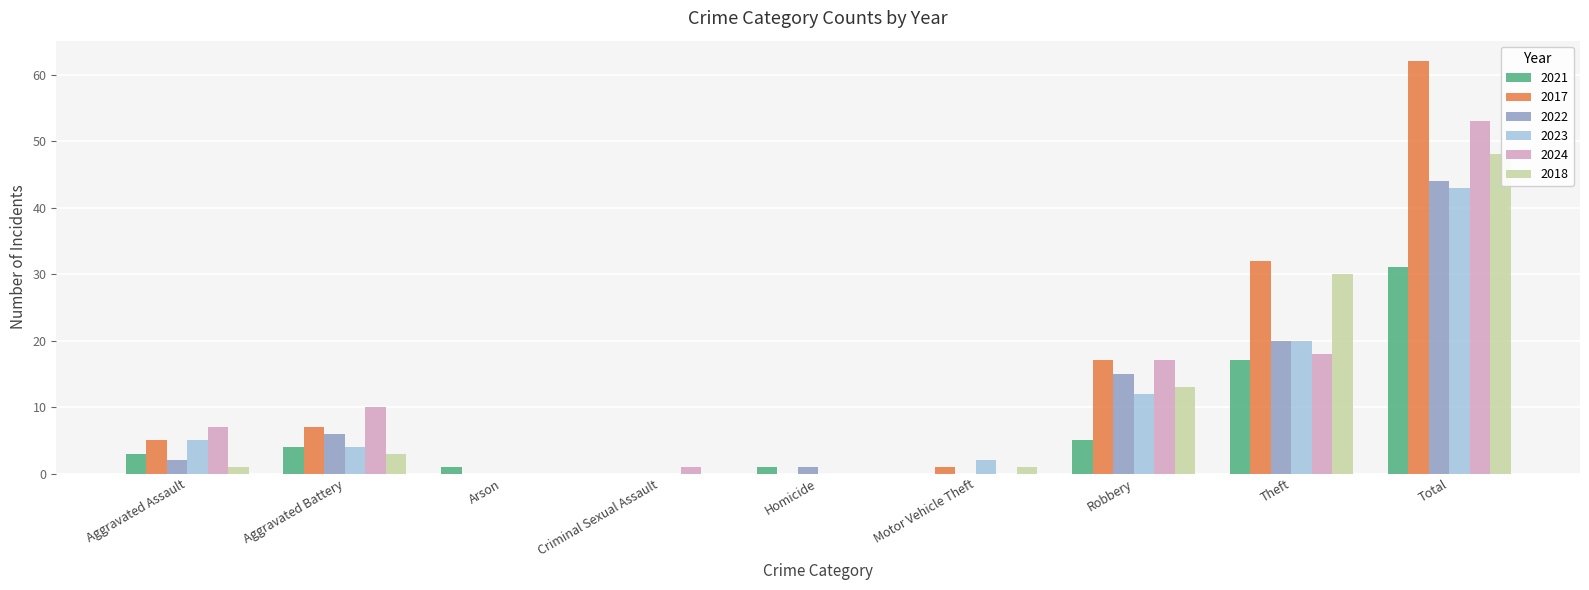

True or false: 2017 has a value of 17 at Robbery.

True